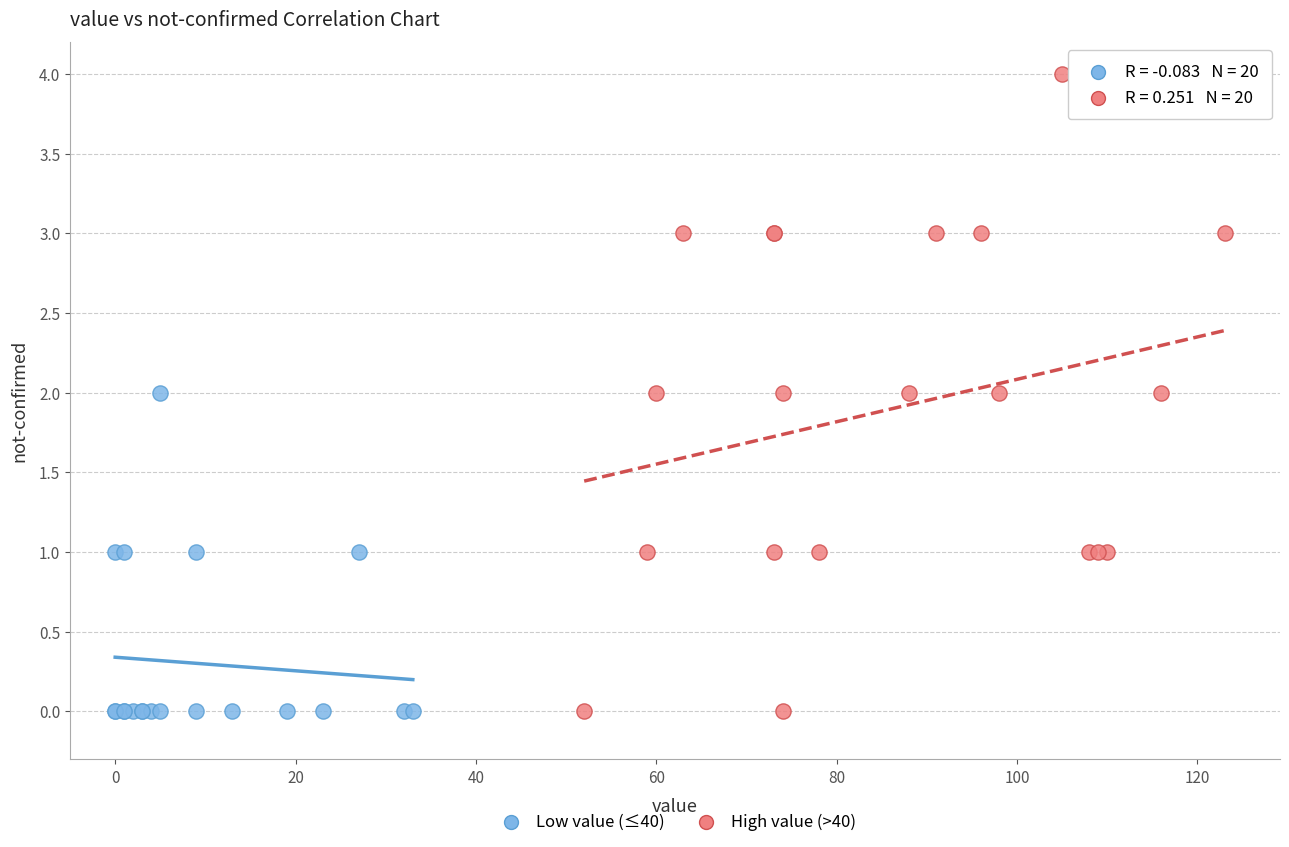

Which series has the largest Y range (max minus min)?

High value (>40)